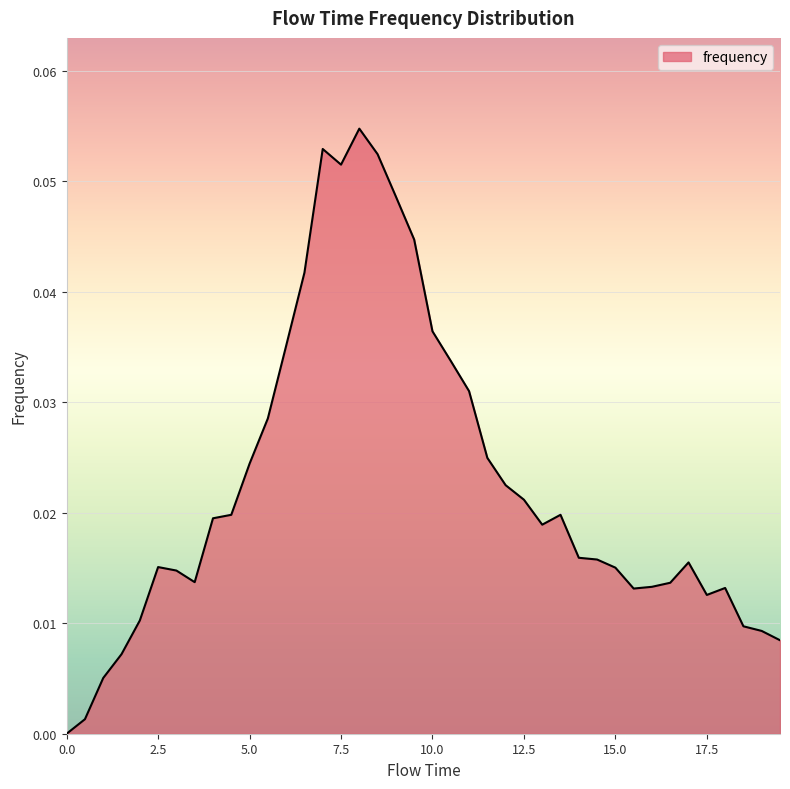

List the labels in order of value, largest first.

8.0, 7.0, 8.5, 7.5, 9.0, 9.5, 6.5, 10.0, 6.0, 10.5, 11.0, 5.5, 11.5, 5.0, 12.0, 12.5, 4.5, 13.5, 4.0, 13.0, 14.0, 14.5, 17.0, 2.5, 15.0, 3.0, 3.5, 16.5, 16.0, 18.0, 15.5, 17.5, 2.0, 18.5, 19.0, 19.5, 1.5, 1.0, 0.5, 0.0